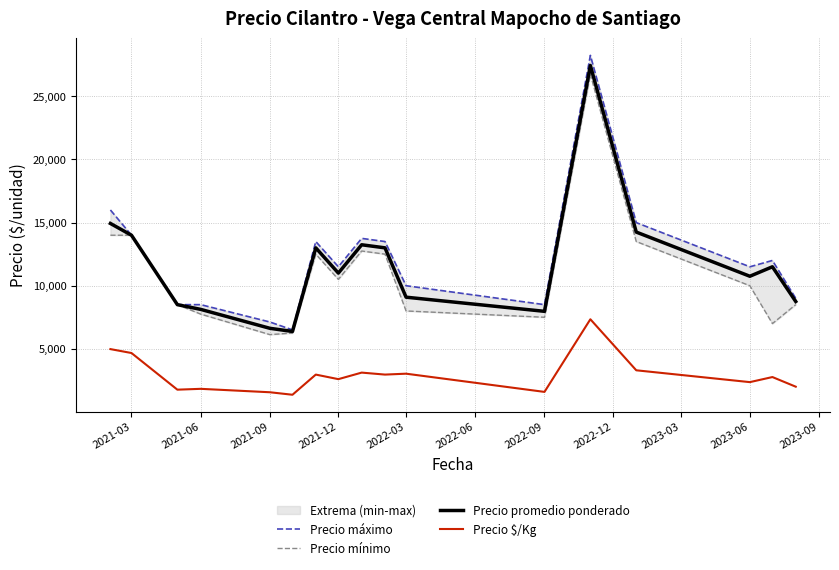

True or false: Precio promedio ponderado and Precio $/Kg cross at least once.

False